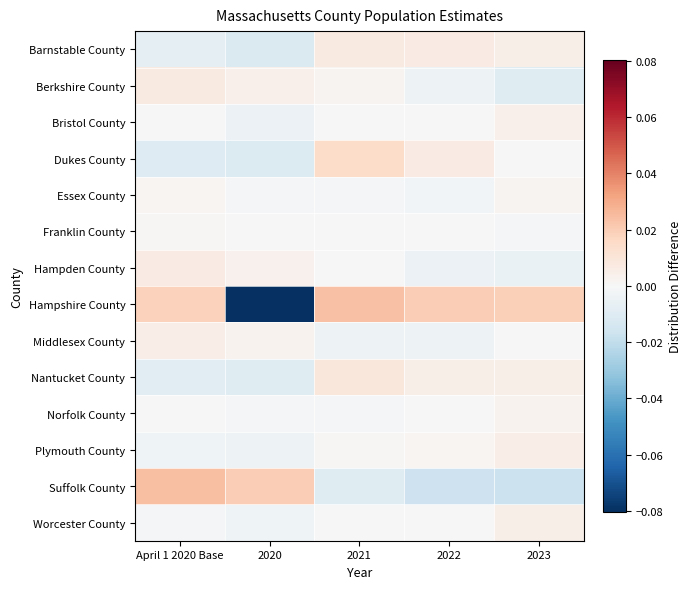

At which category is the sum across all series the highest?

2021